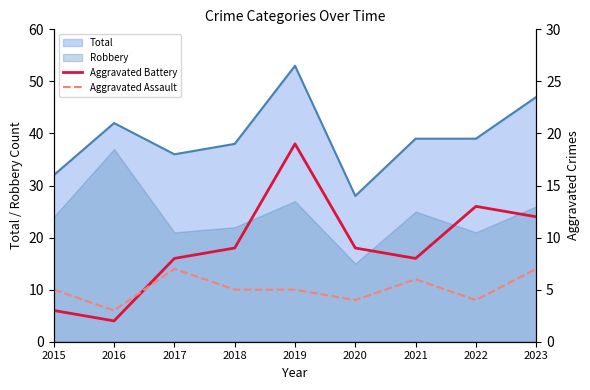

At which category is the sum across all series the highest?

2019